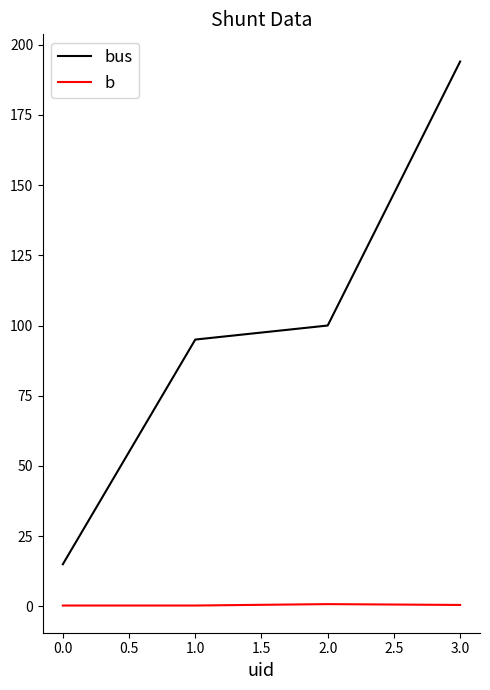

Rank the series by their average value, from highest to lowest.

bus, b